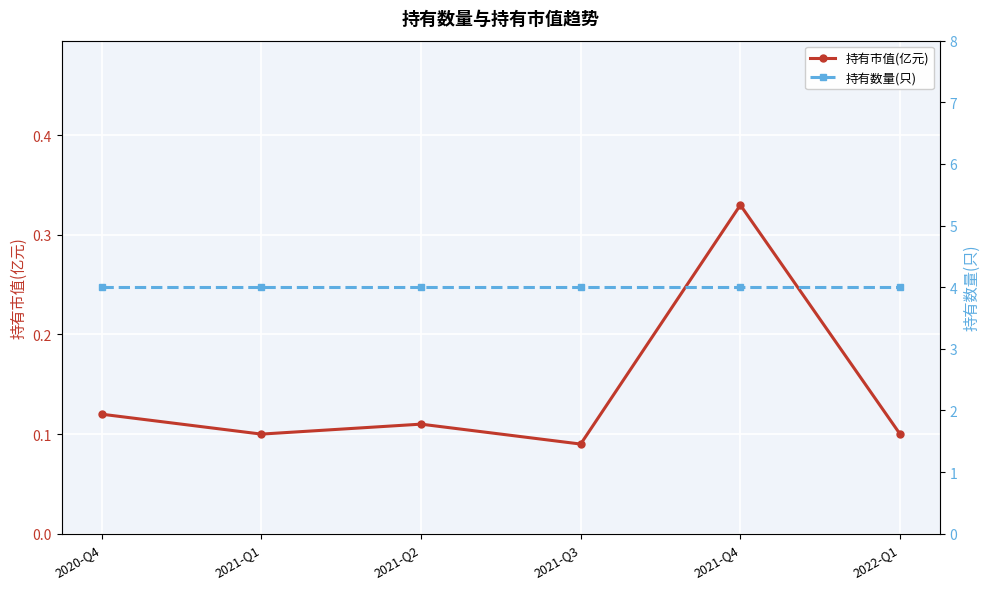

True or false: 持有数量(只) has a value of 6.8 at 2021-Q3.

False